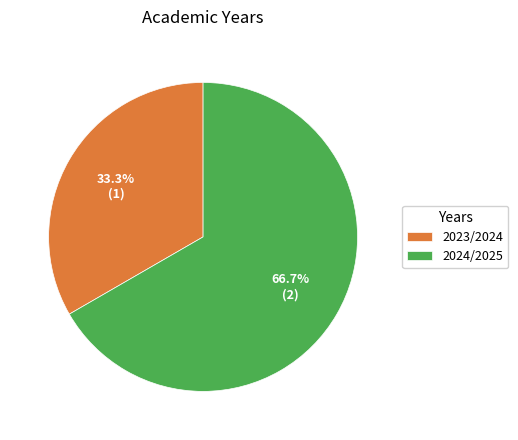

To the nearest percent, what percentage of the pie is 2023/2024?

33%